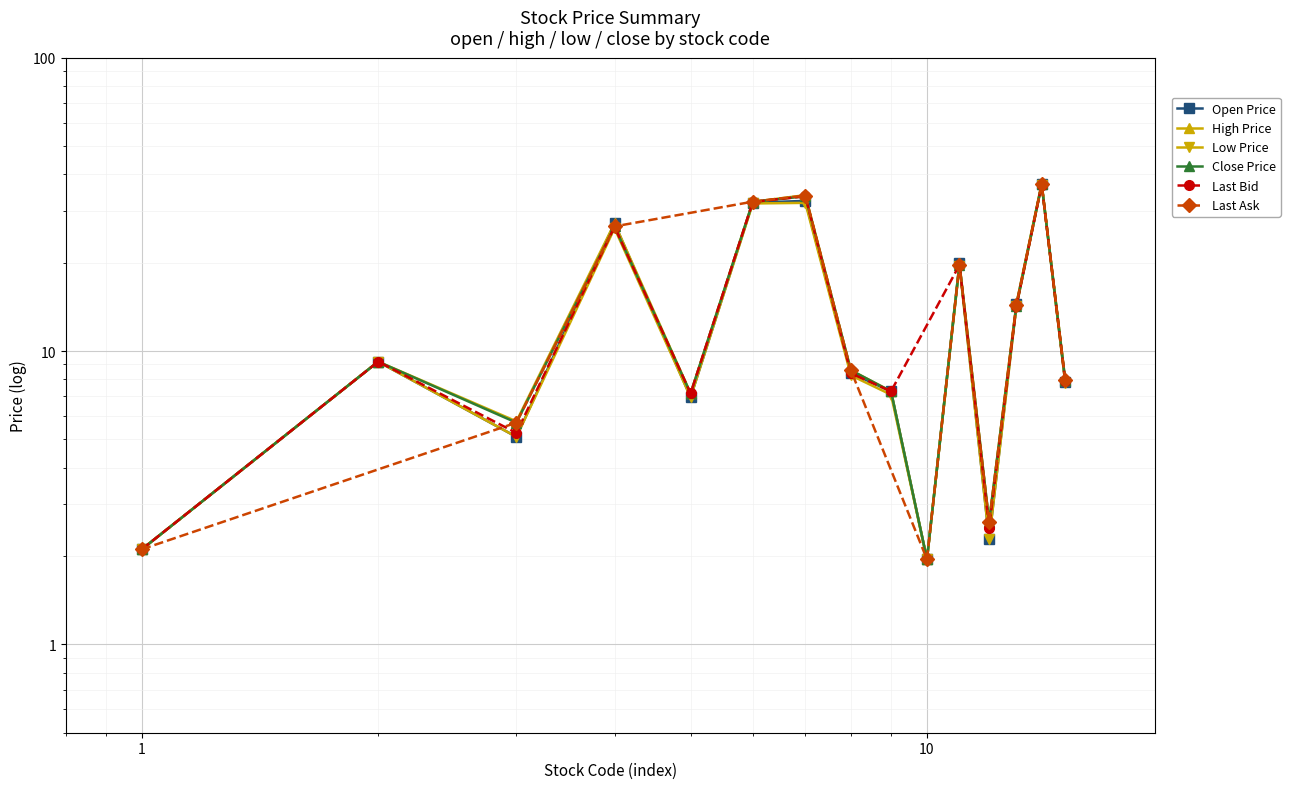

True or false: Open Price has more than 2 interior local peaks.

True